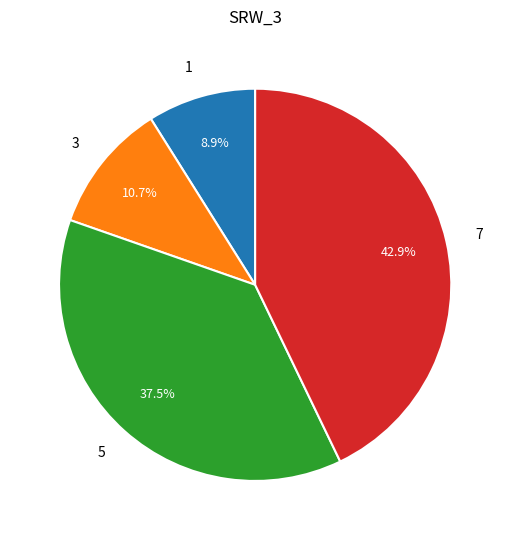

Do 1 and 3 together represent more than half of the pie?

No